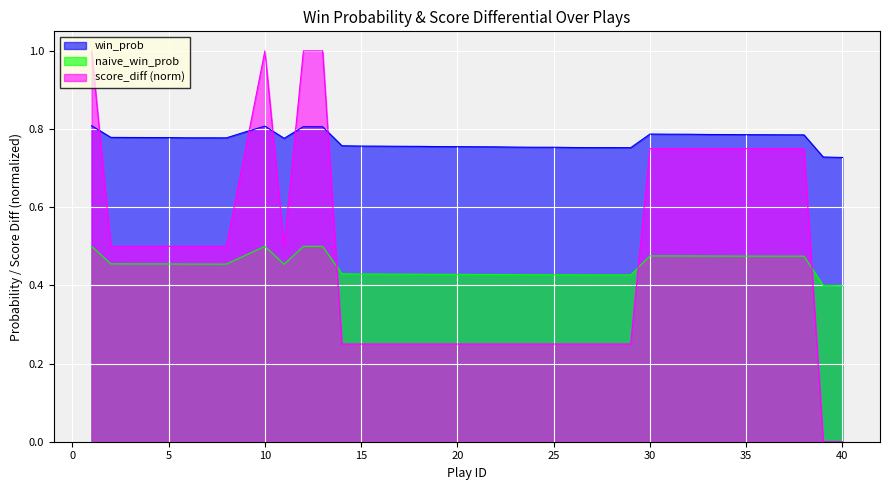

List the labels in order of score_diff value, largest first.

1, 10, 12, 13, 9, 30, 31, 32, 33, 34, 35, 36, 37, 38, 2, 3, 4, 5, 6, 7, 8, 11, 14, 15, 16, 17, 18, 19, 20, 21, 22, 23, 24, 25, 26, 27, 28, 29, 39, 40